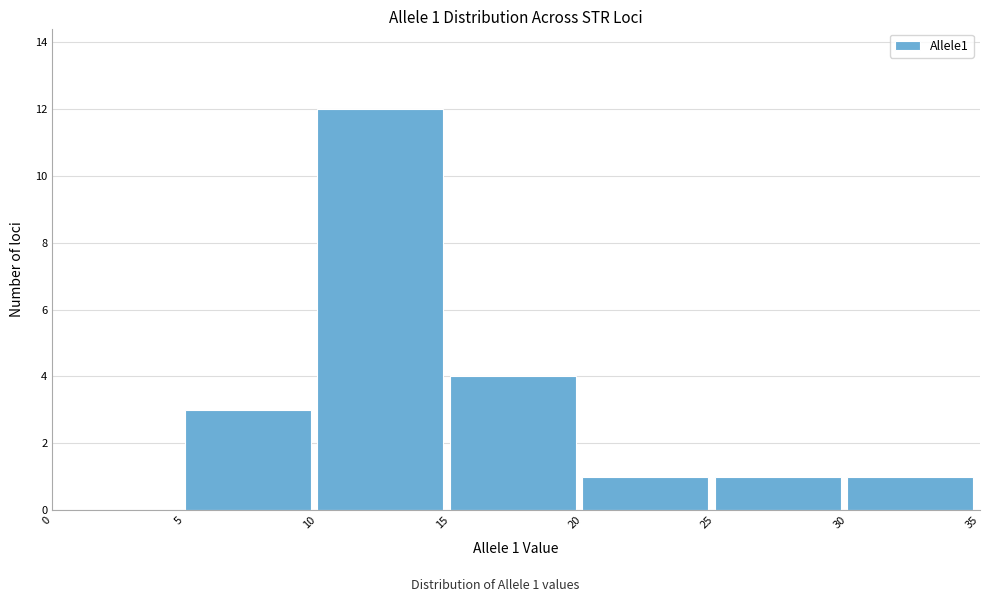

Over which range of the x-axis is the bar tallest?

10 to 15